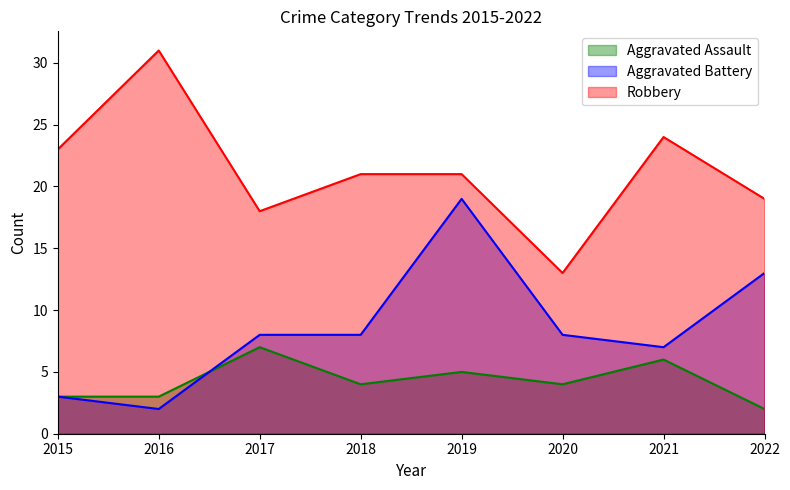

What is the difference between the maximum and second lowest values in the Aggravated Assault series?

4